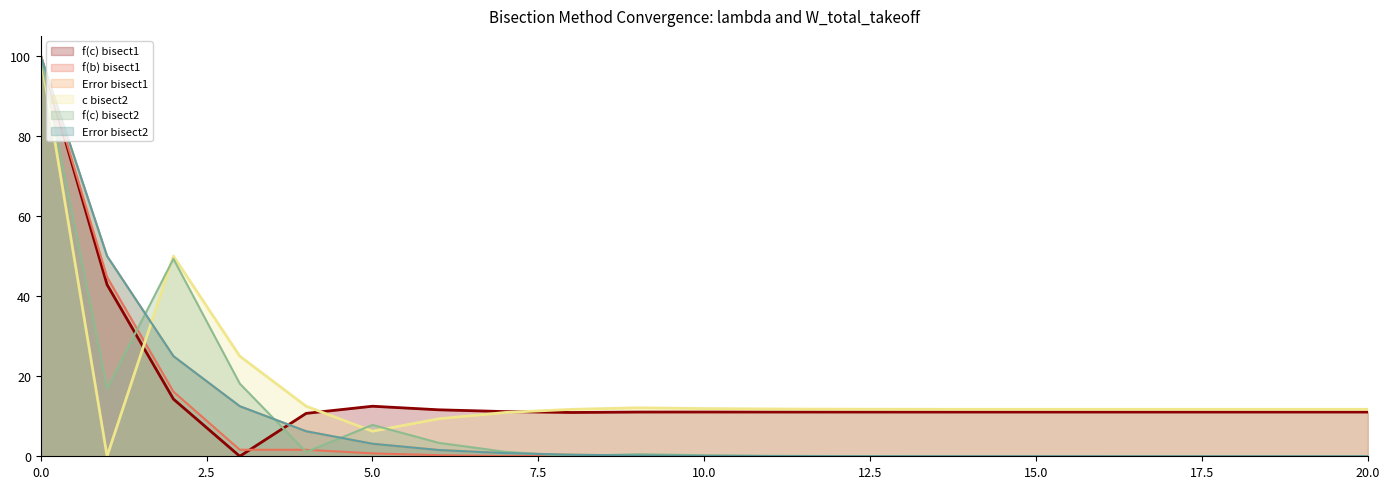

At which label does Error bisect1 reach its minimum?

20